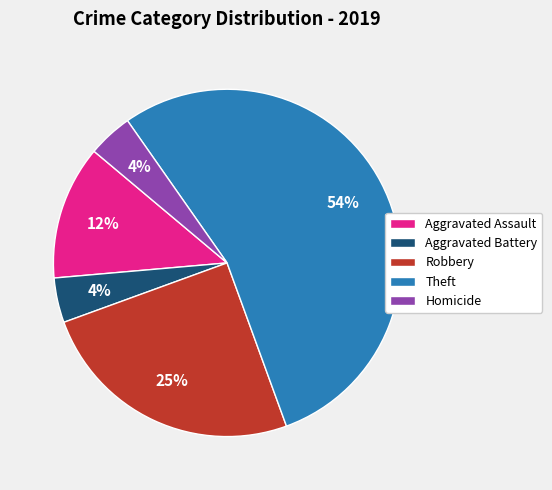

What is the ratio of the value at Theft to the value at Robbery?

2.2